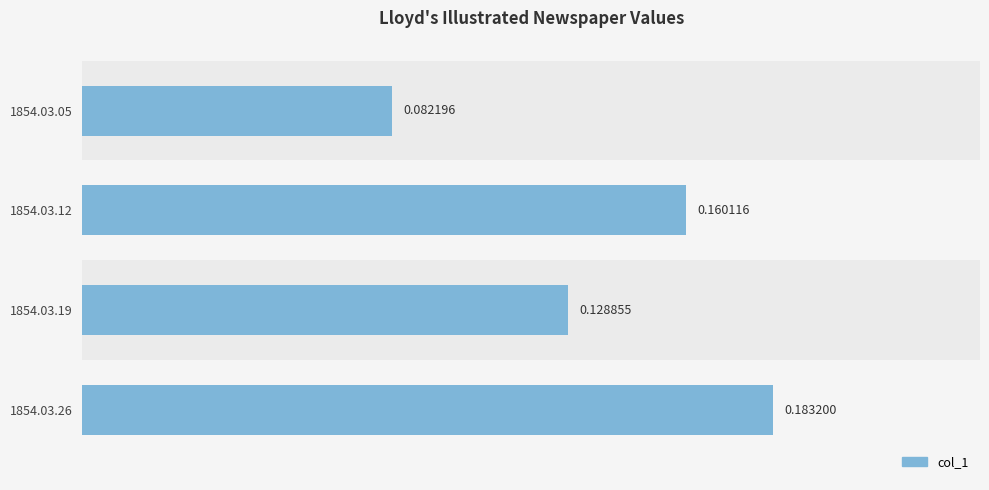

How many bars are there in total?

4